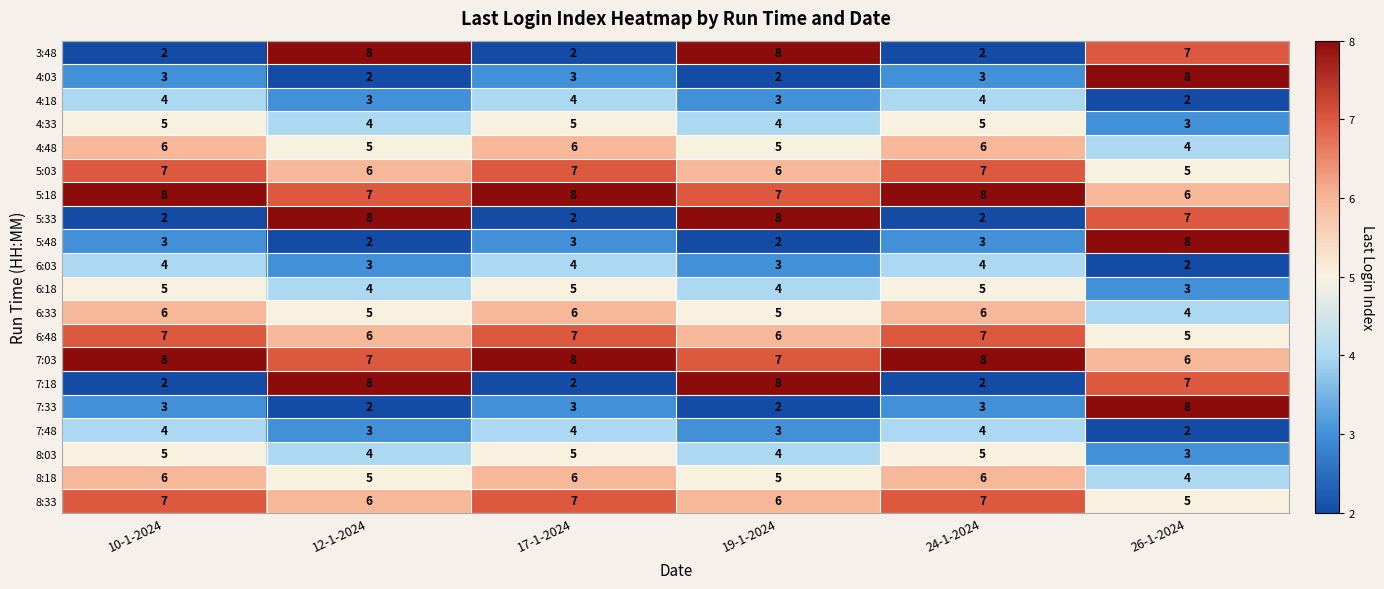

What is the average value of the 6:18 series?

4